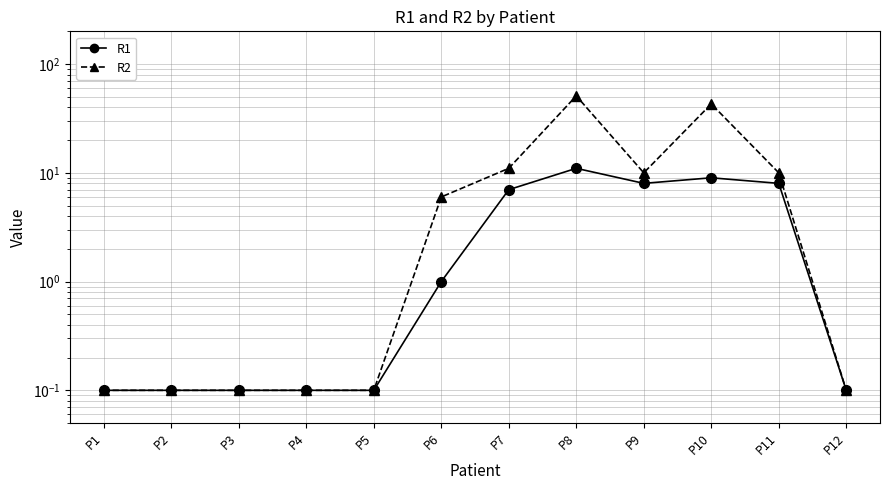

Is this an area chart (filled region under the line)?

No